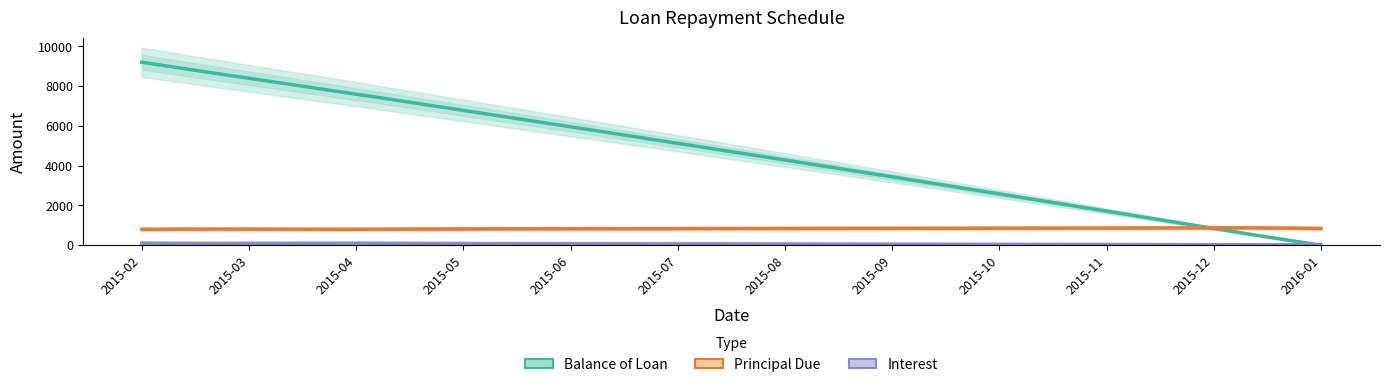

What are all the series names shown in the legend?

Balance of Loan, Principal Due, Interest